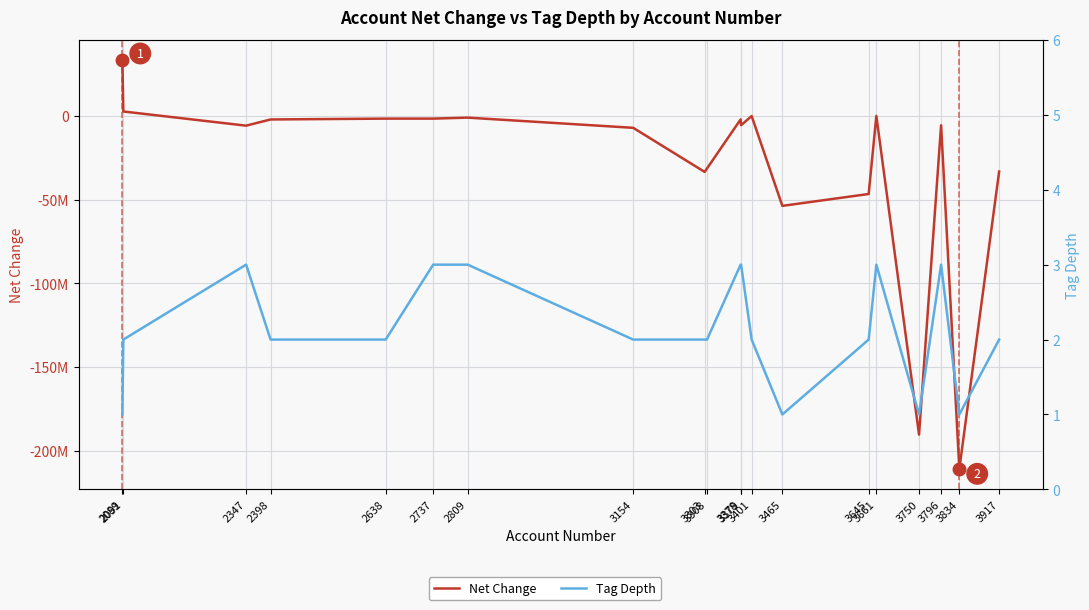

How many interior local valleys does the Tag Depth series have?

3